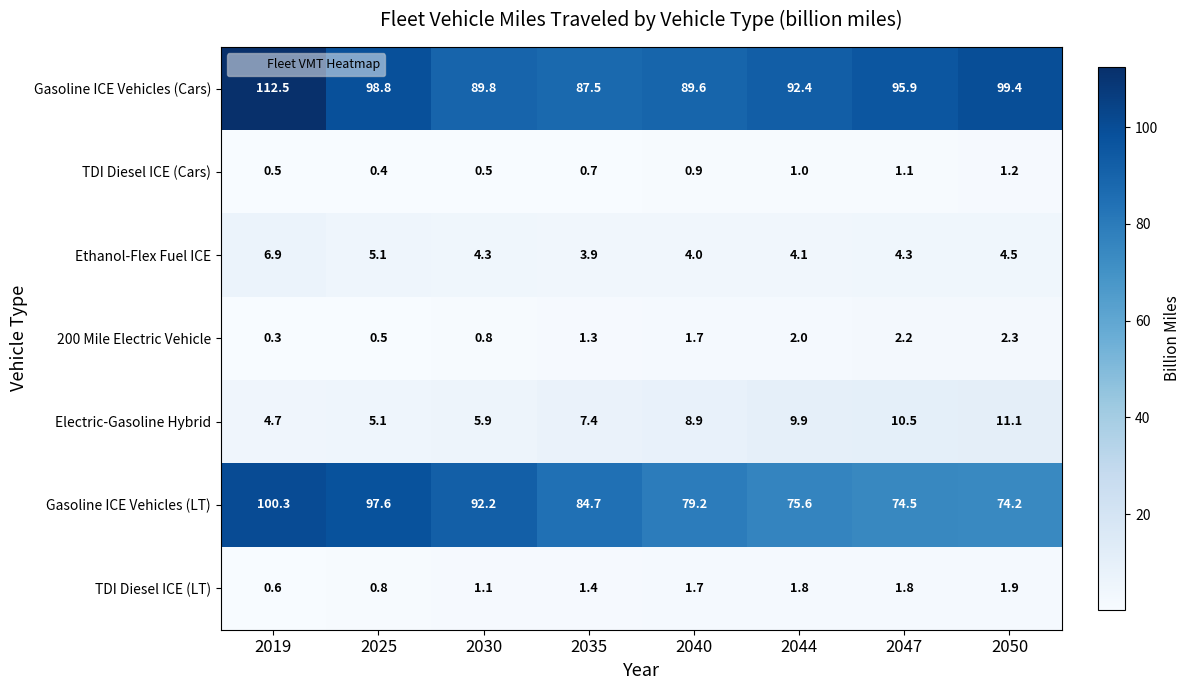

Between 2040 and 2047, which series saw the biggest shift?

Gasoline ICE Vehicles (Cars)